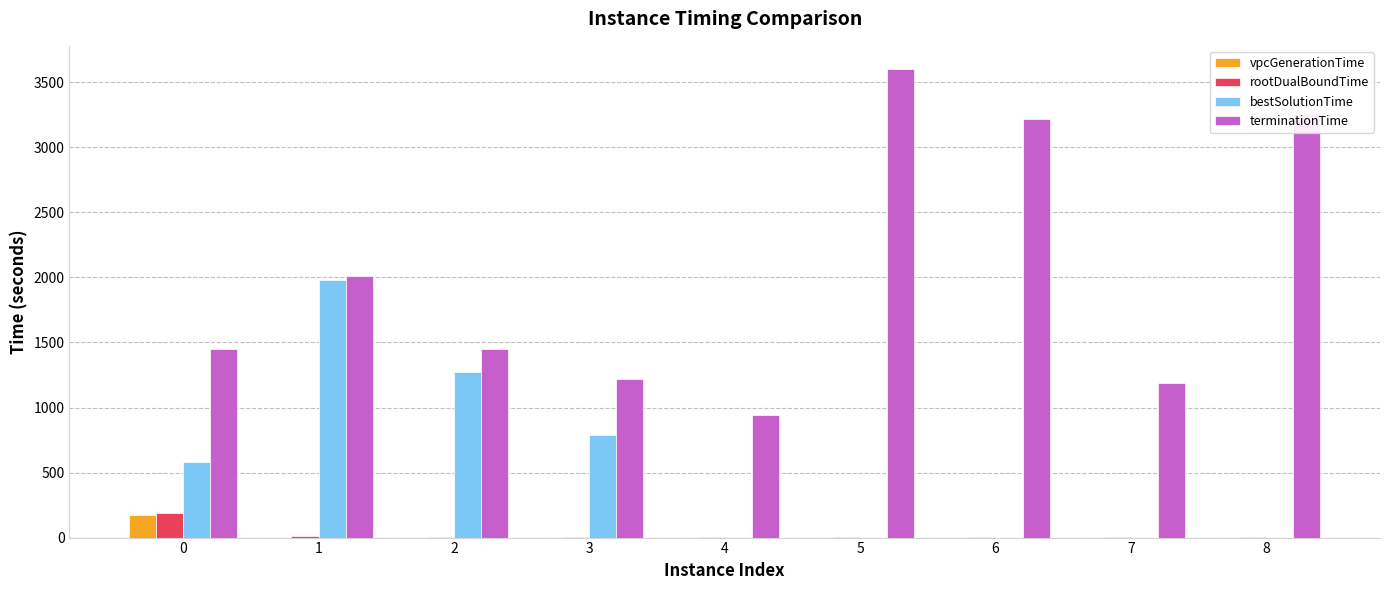

Which series has the widest spread of values?

terminationTime